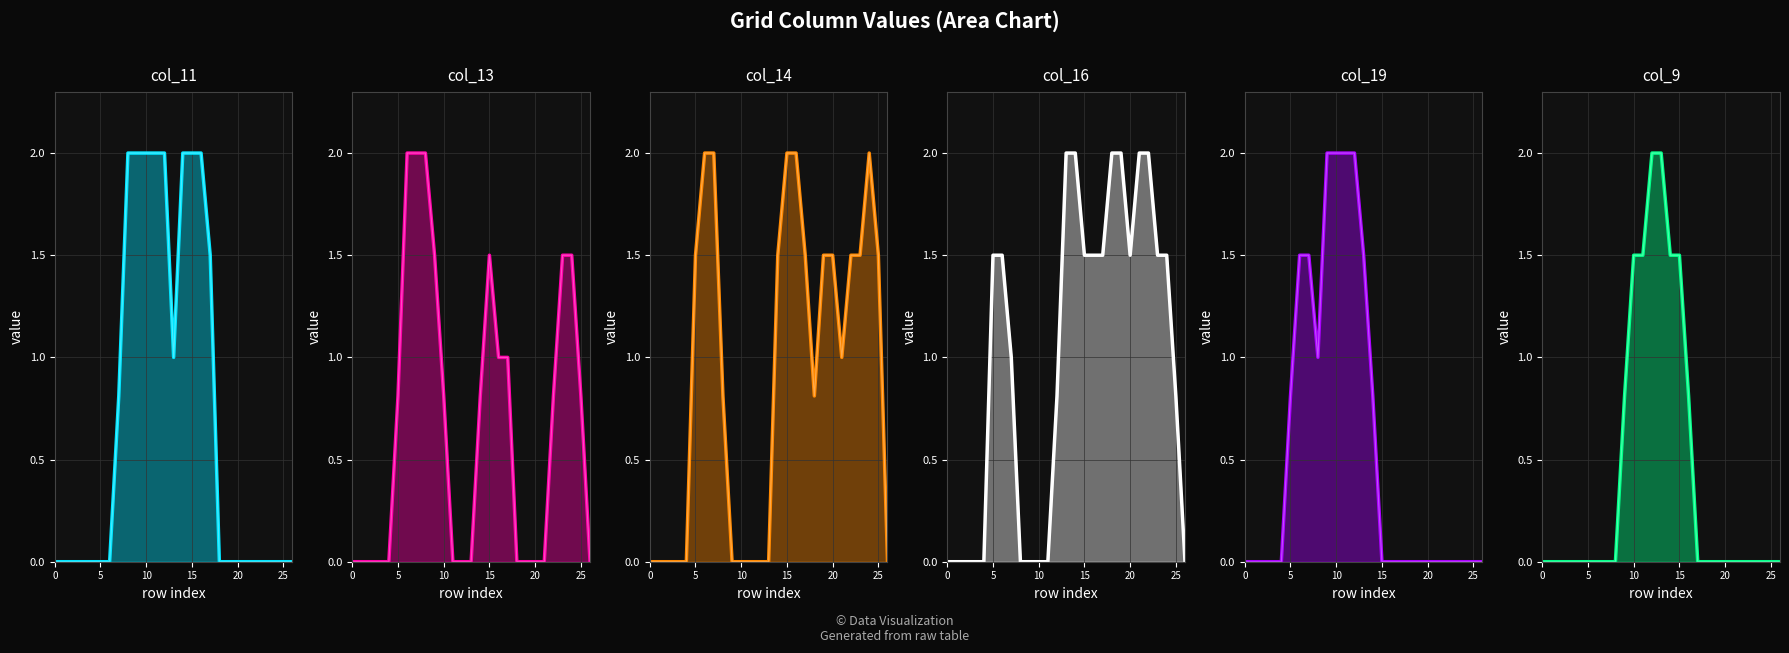

Does the chart have visible grid lines?

Yes